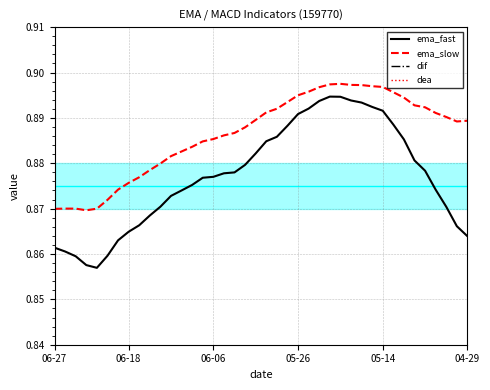

The dif series shows -0.0 at 06-18. True or false?

True